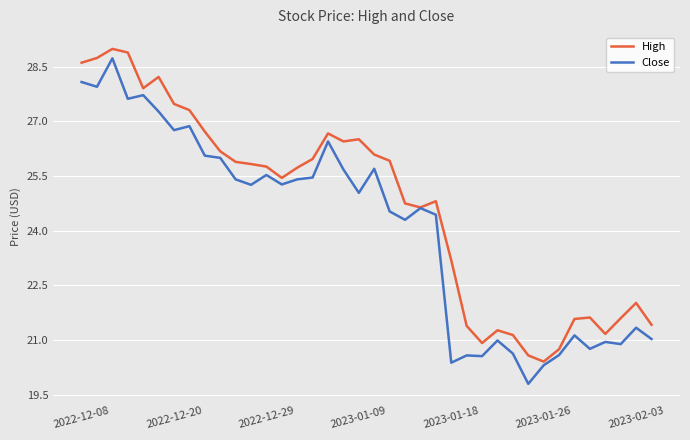

What is the minimum value shown in the chart?

19.8